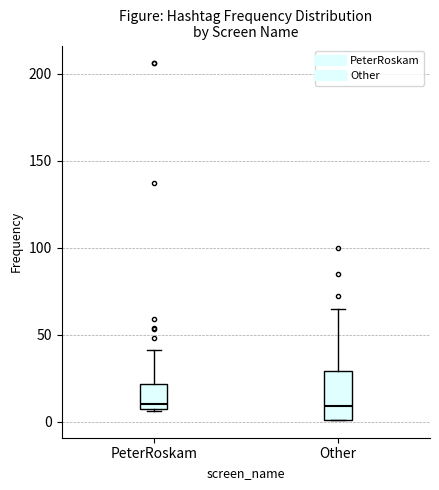

Reading left to right, transcribe this box plot: for each box, give where its median line is, the range the box spans, and where its two whiskers end, as read against the y-axis. The values are not printed on the chart, so give them approximately, as read against the axis.

PeterRoskam: median 10 (just above the box's lower edge), box 10 to 20, whiskers 5 to 40
Other: median 10, box 0 to 30, whiskers 0 to 65